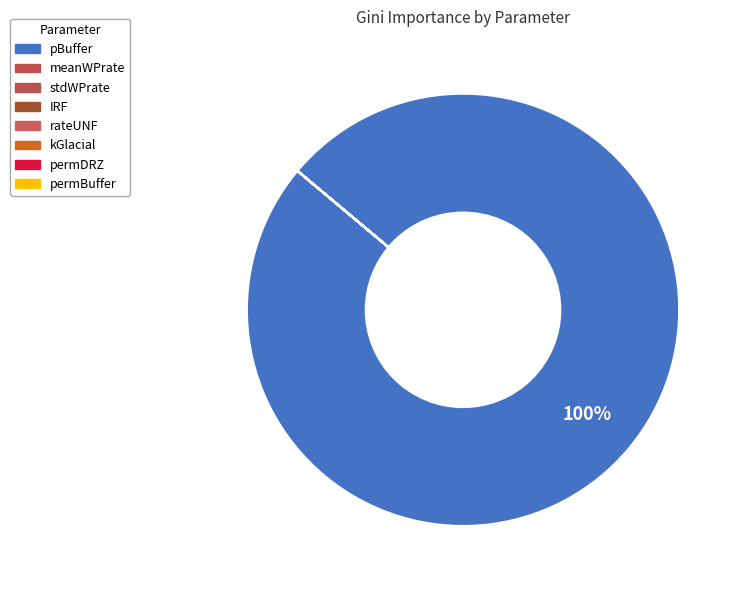

Do permBuffer and IRF together represent more than half of the pie?

No